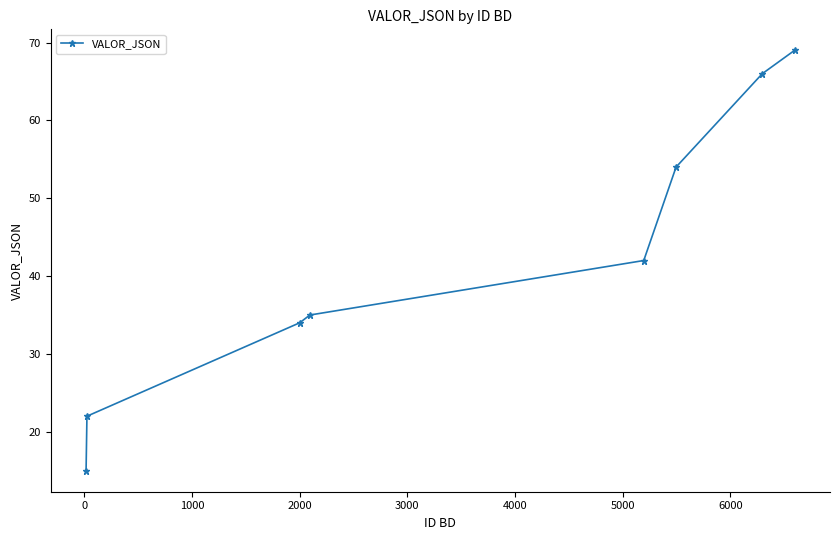

Reading left to right, what are all the values shown in this chart?

15	22	34	35	42	54	66	69